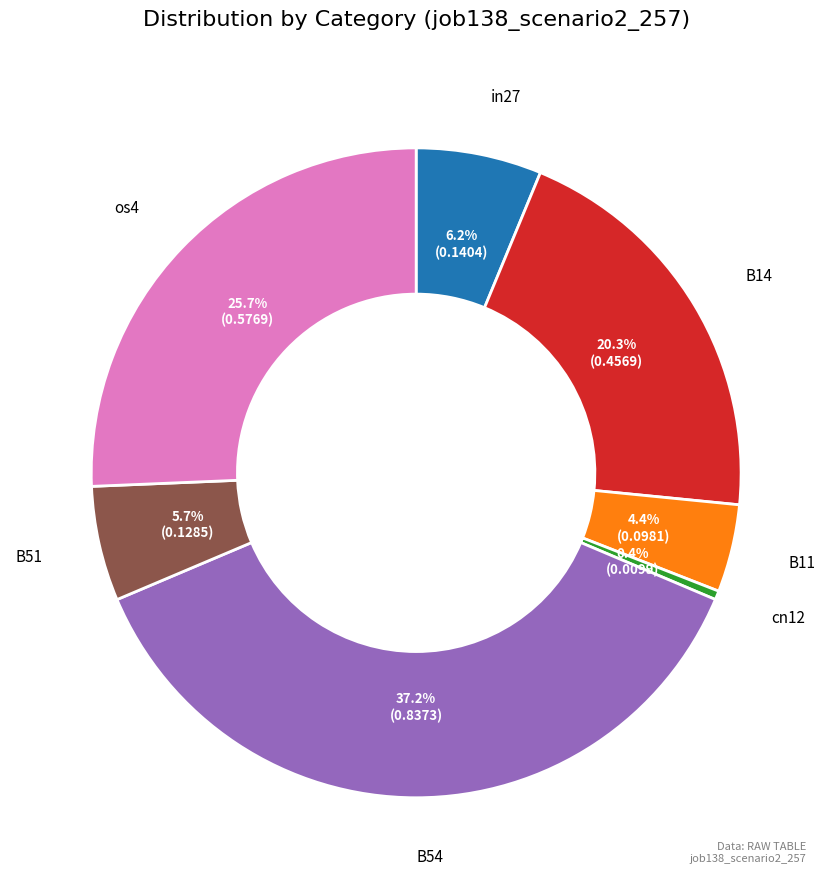

To the nearest percent, what is the combined percentage of B54 and B51?

43%